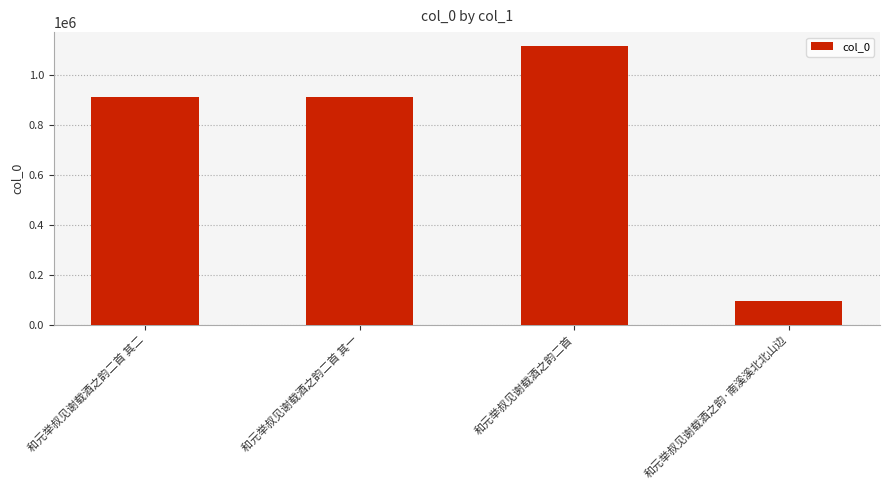

The value at 和元举叔见谢载酒之韵二首 其一 is 912763. True or false?

True